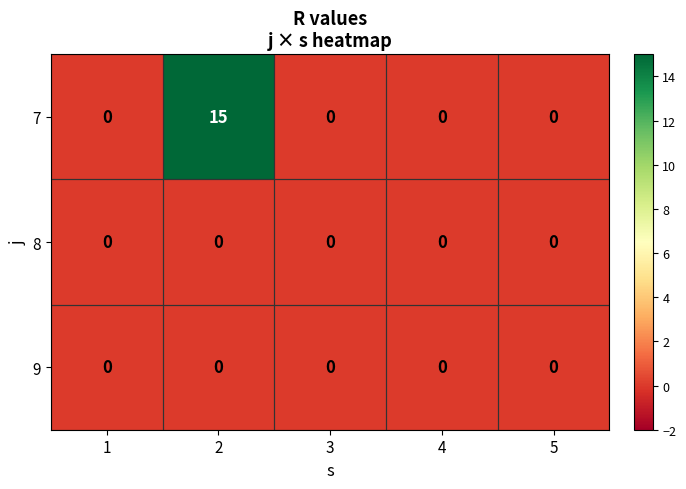

What is the total value across all series at 2?

15